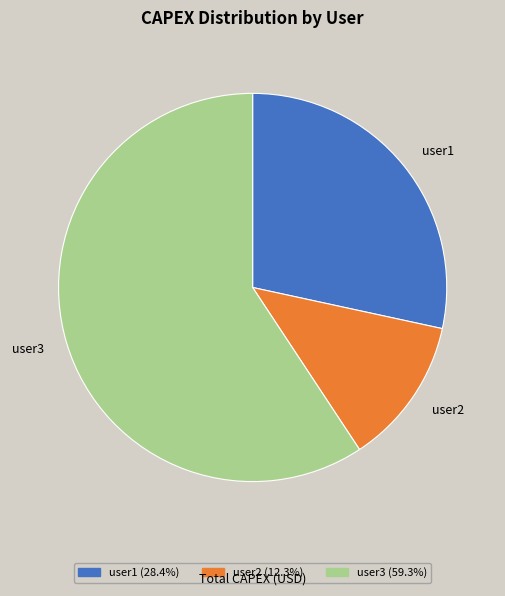

What is the smallest slice in the pie chart?

user2